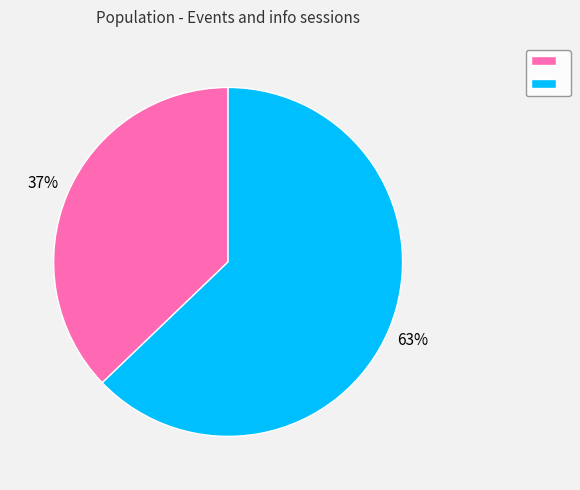

Is there a majority slice in this chart?

Yes